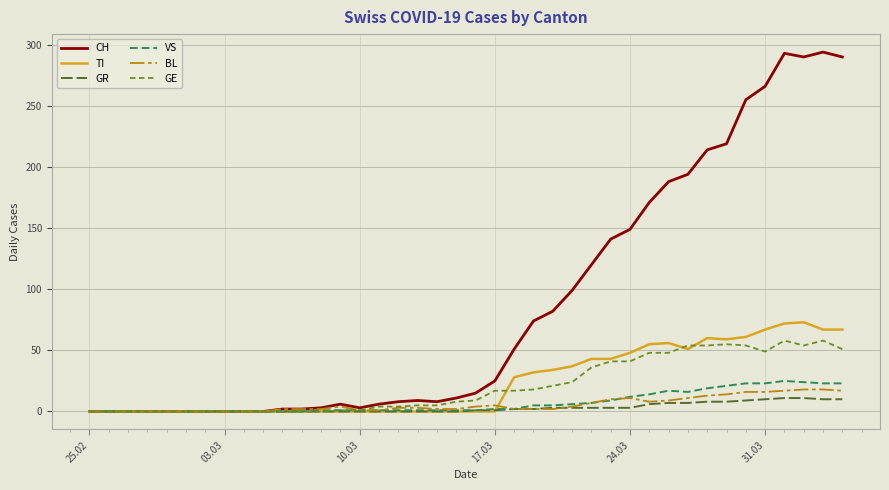

How many series are shown in this chart?

6